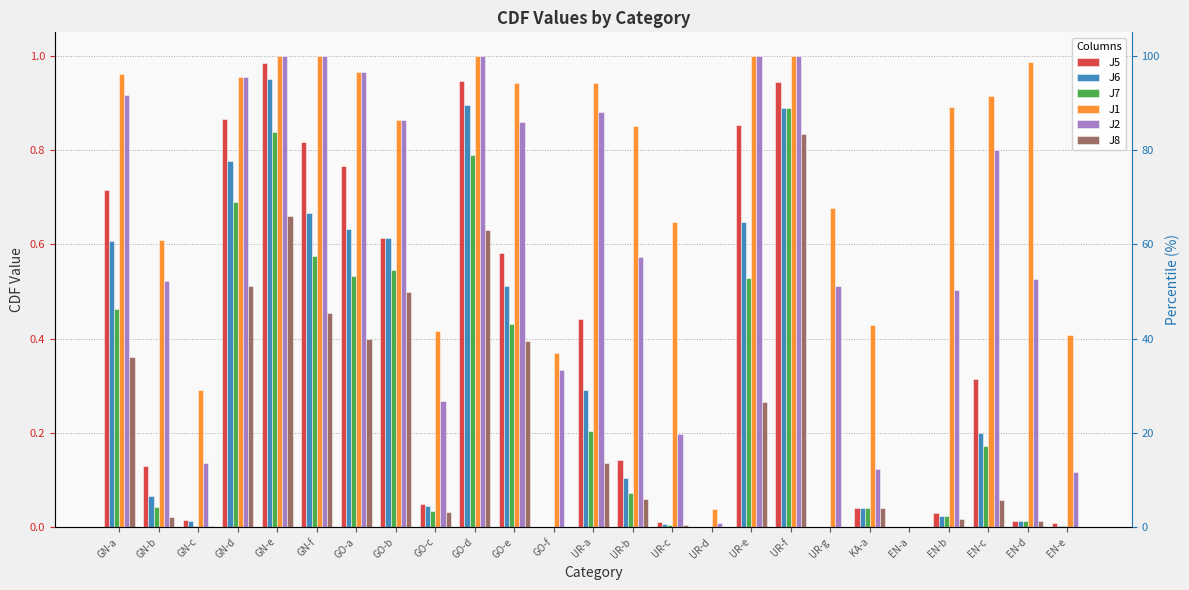

Are the bars horizontal?

No